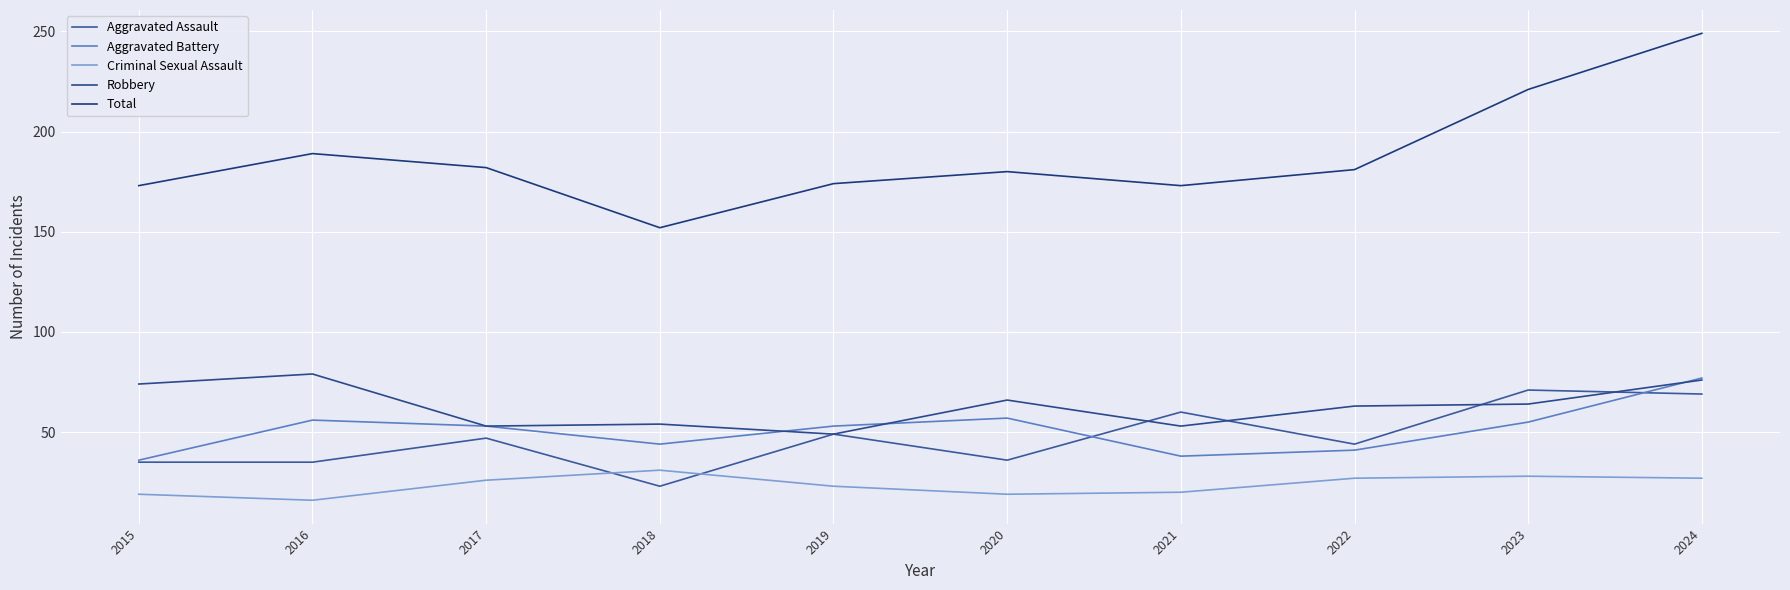

What is the total value across all series at 2022?

356